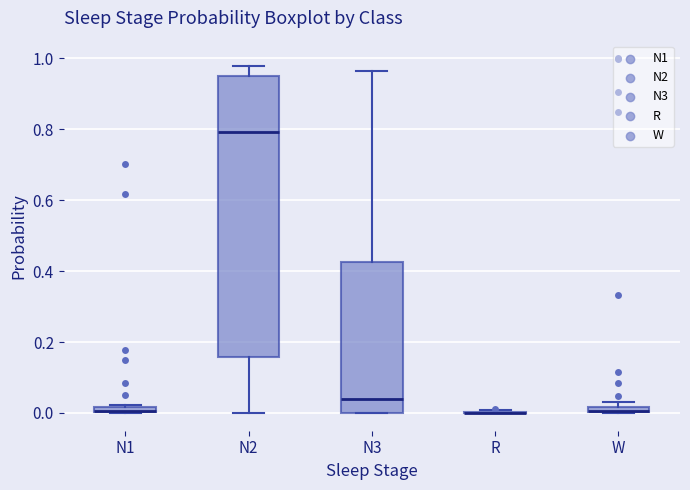

Where does the upper whisker of the box for N2 end on the y-axis? The values are not printed on the chart, so give them approximately, as read against the axis.

0.98